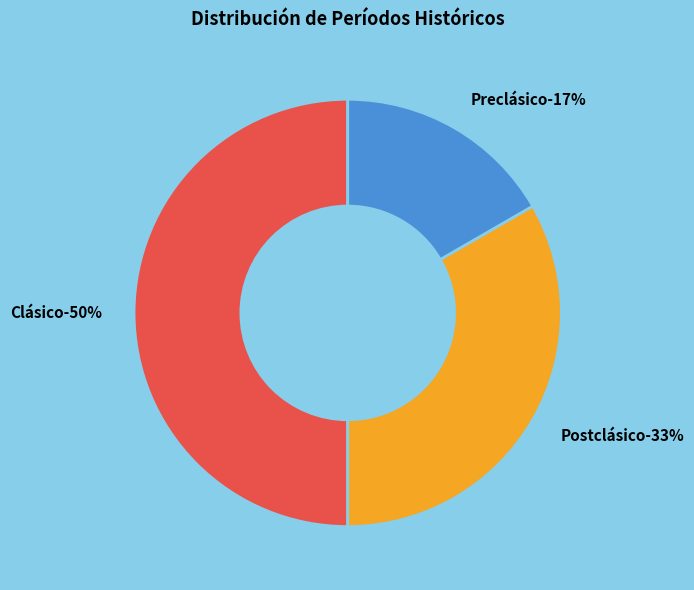

To the nearest percent, what is the difference between the Postclásico and Preclásico slice percentages?

17%